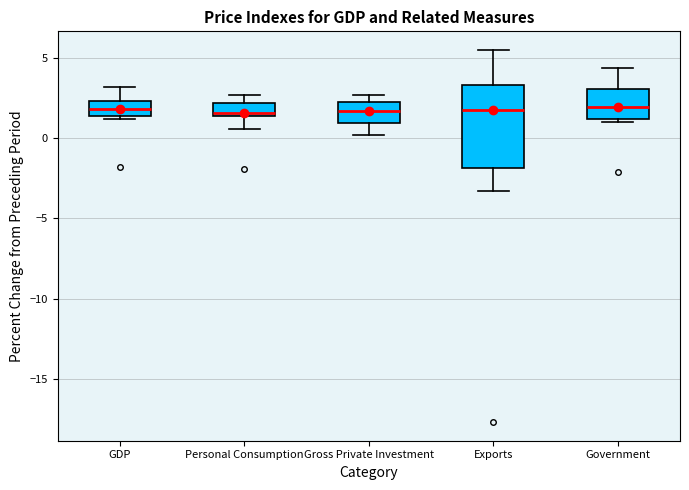

Which box is the tallest, from its lower edge to its upper edge?

Exports